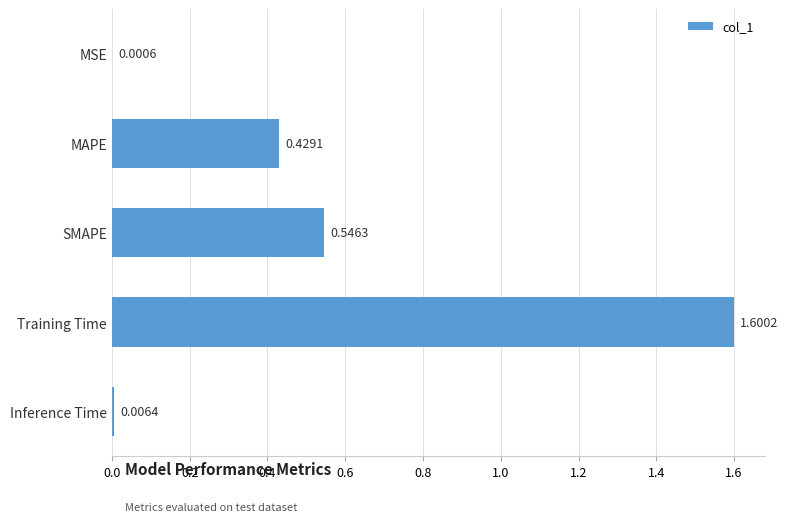

What is the sum of the values at Training Time and SMAPE?

2.1